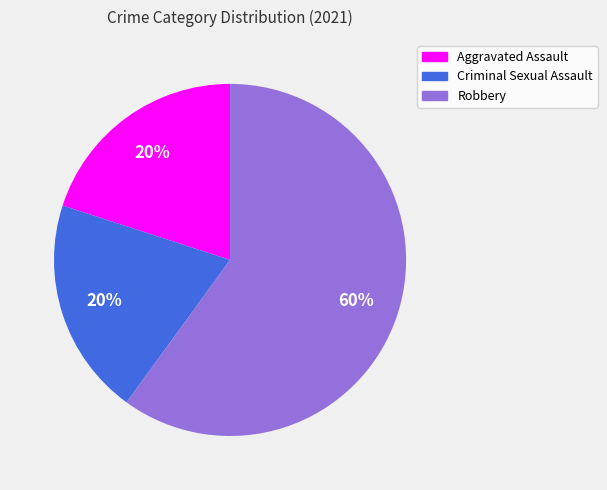

Approximately how many times larger is the value at Robbery compared to Criminal Sexual Assault?

3.0